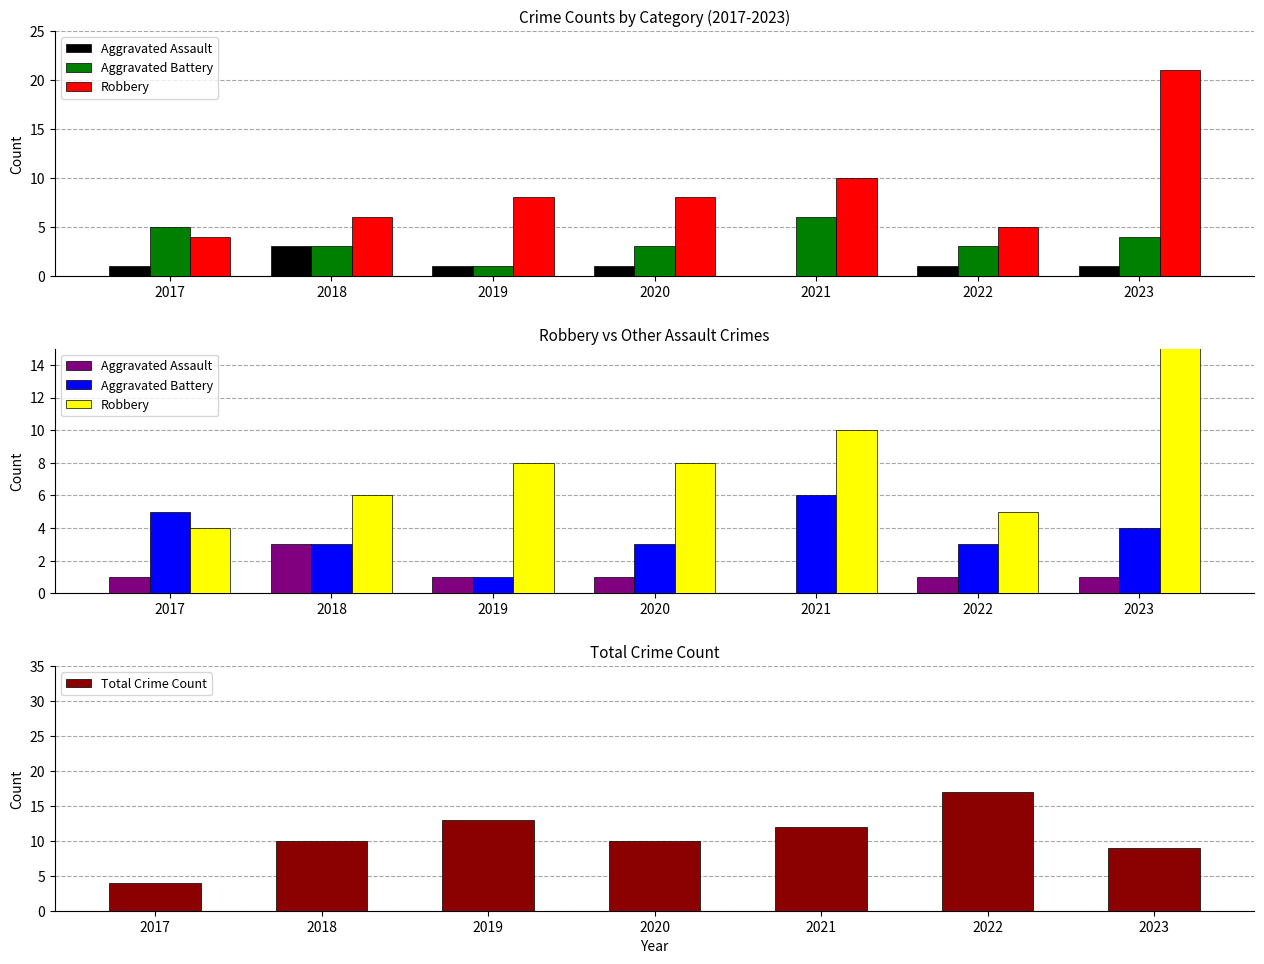

Is it true that Aggravated Battery equals 5 at 2018?

False